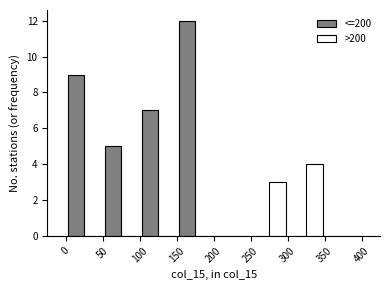

Reading left to right, list every range on the x-axis with the height of the bar of each series over it. The values are not printed on the chart, so give them approximately, as read against the axis.

0 to 50: <=200=9	>200=0
50 to 100: <=200=5	>200=0
100 to 150: <=200=7	>200=0
150 to 200: <=200=12	>200=0
200 to 250: <=200=0	>200=0
250 to 300: <=200=0	>200=3
300 to 350: <=200=0	>200=4
350 to 400: <=200=0	>200=0